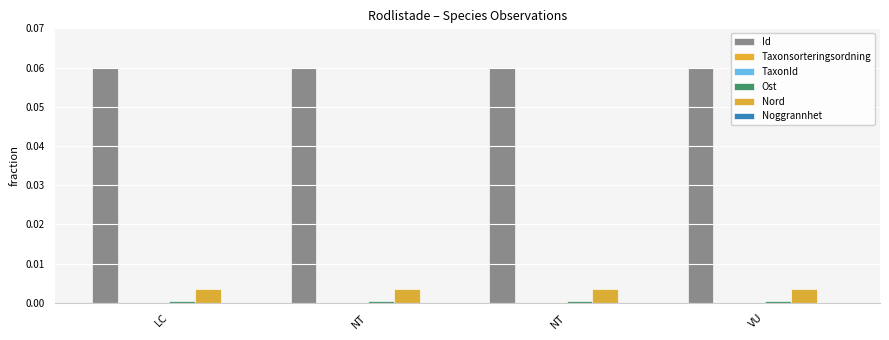

Which label corresponds to the largest value in the chart?

NT